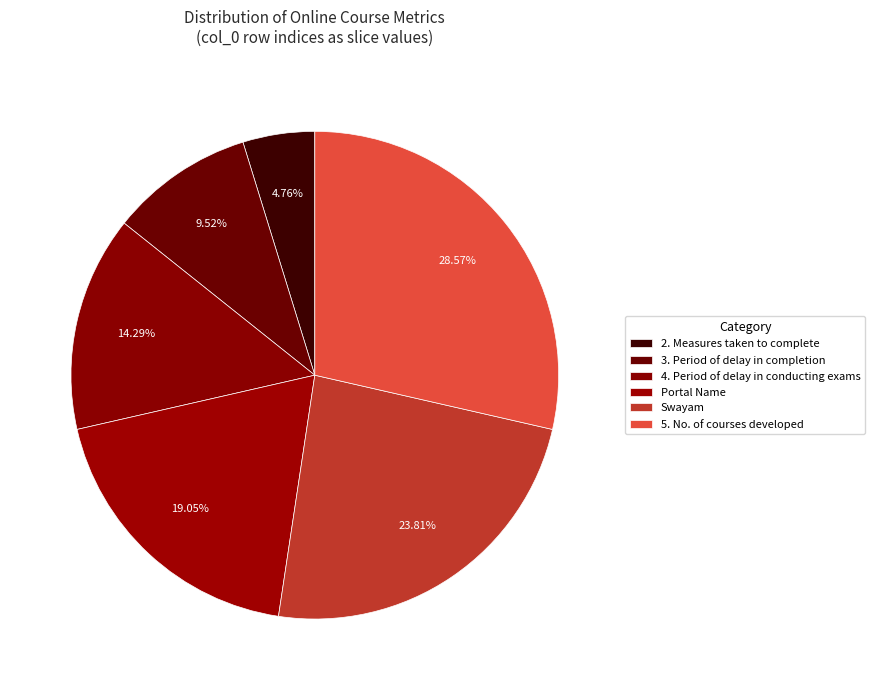

Is there any slice that represents more than half of the pie?

No